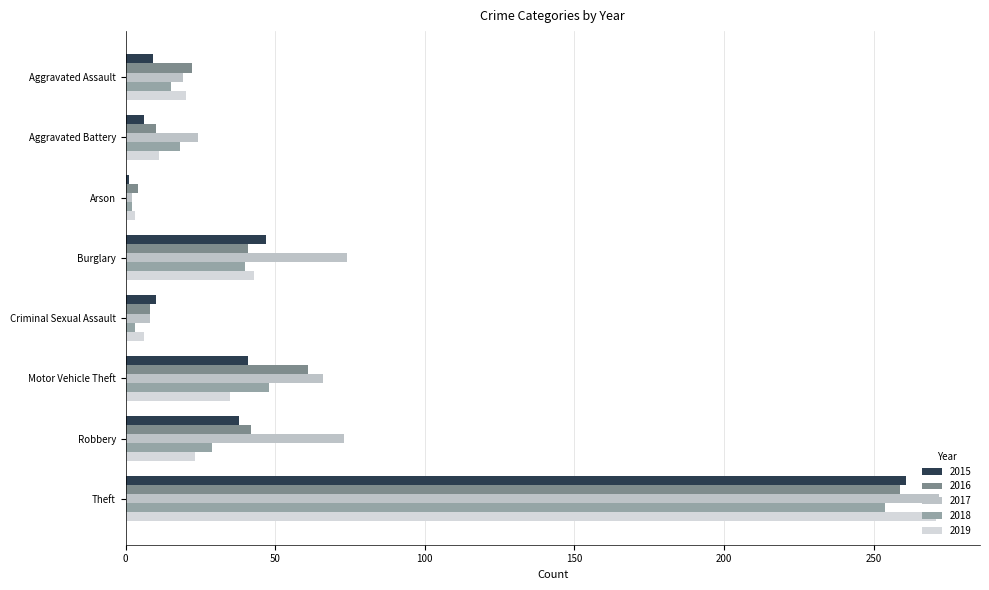

At how many categories does at least one series exceed 74?

1